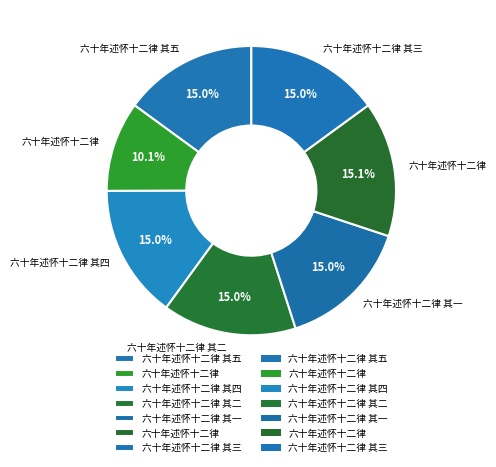

How many segments does this pie chart have?

7